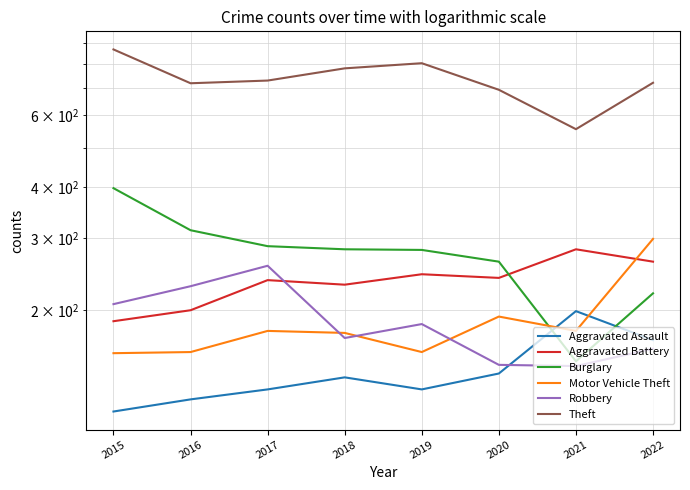

True or false: Motor Vehicle Theft and Theft intersect in this chart.

False